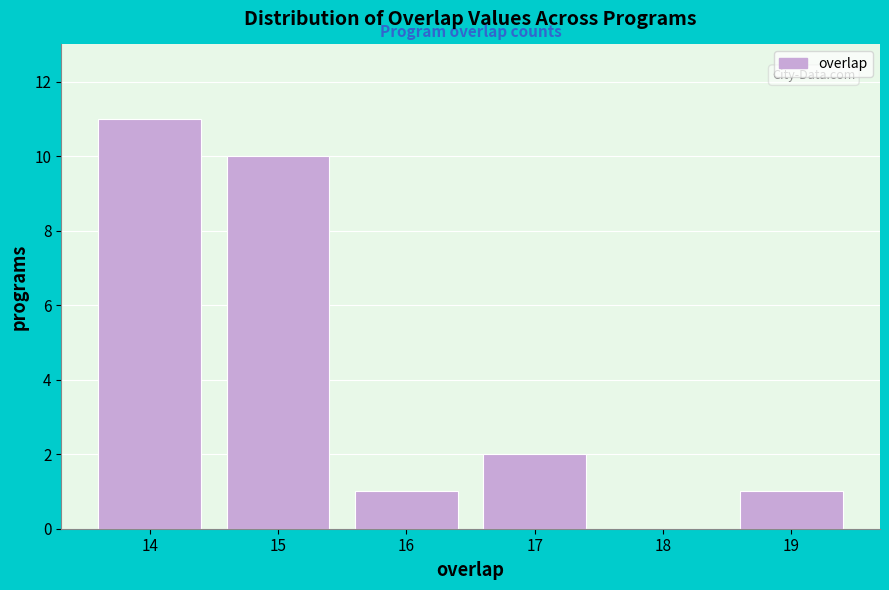

Reading left to right, list every bar in this chart as the range it spans on the x-axis followed by its height. The values are not printed on the chart, so give them approximately, as read against the axis.

13.5 to 14.5: 11
14.5 to 15.5: 10
15.5 to 16.5: 1
16.5 to 17.5: 2
17.5 to 18.5: 0
18.5 to 19.5: 1